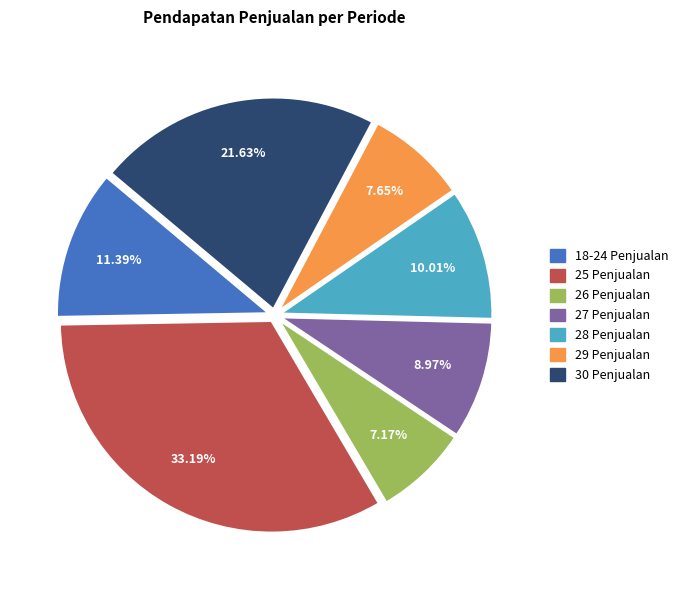

Is there a majority slice in this chart?

No